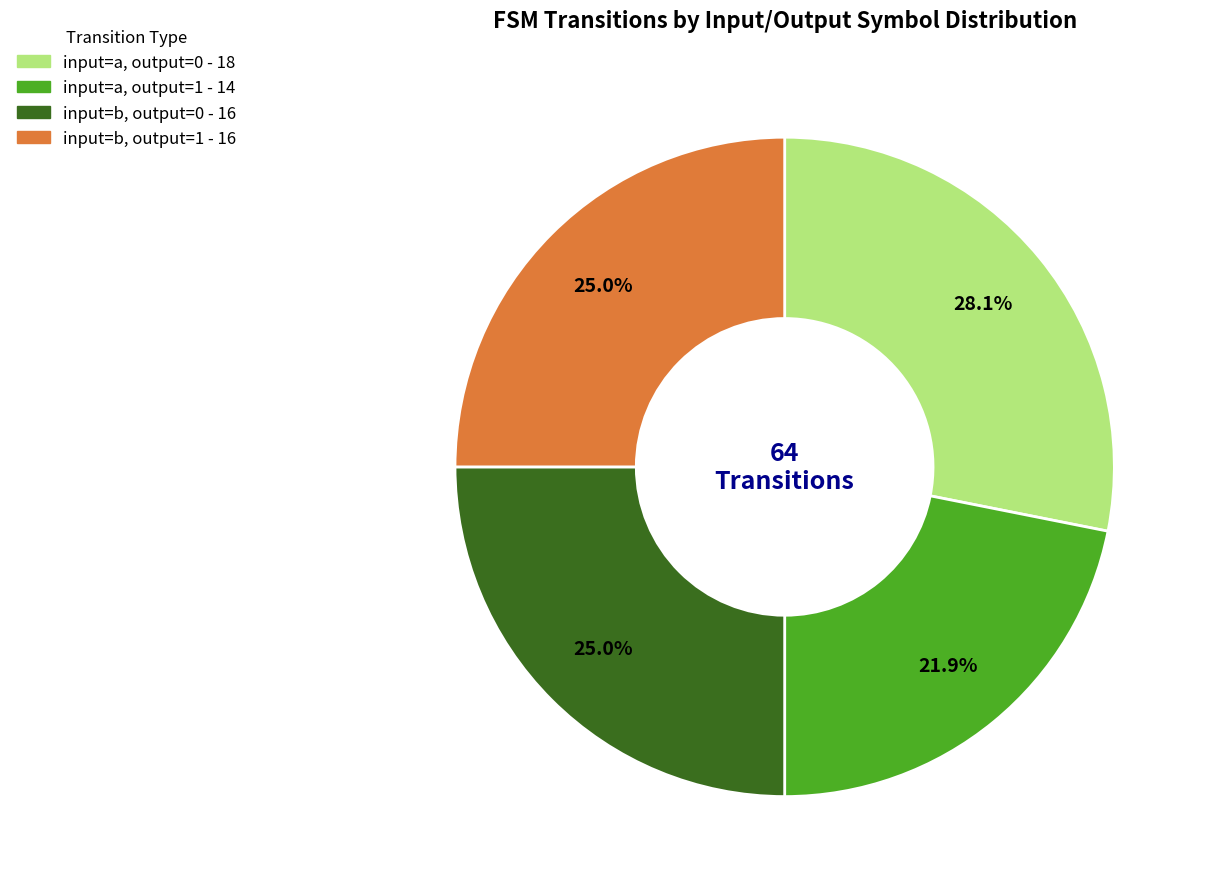

Is there a majority slice in this chart?

No